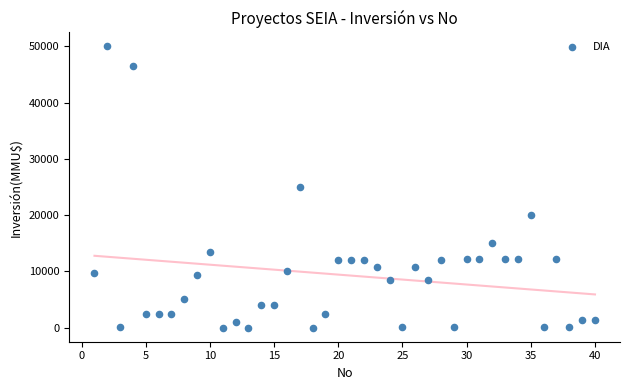

What is the range of Y values (max minus min)?

50000